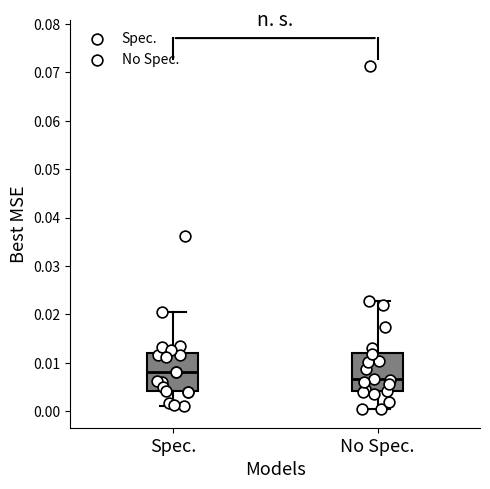

Where does the upper whisker of the box for No Spec. end on the y-axis? The values are not printed on the chart, so give them approximately, as read against the axis.

0.023